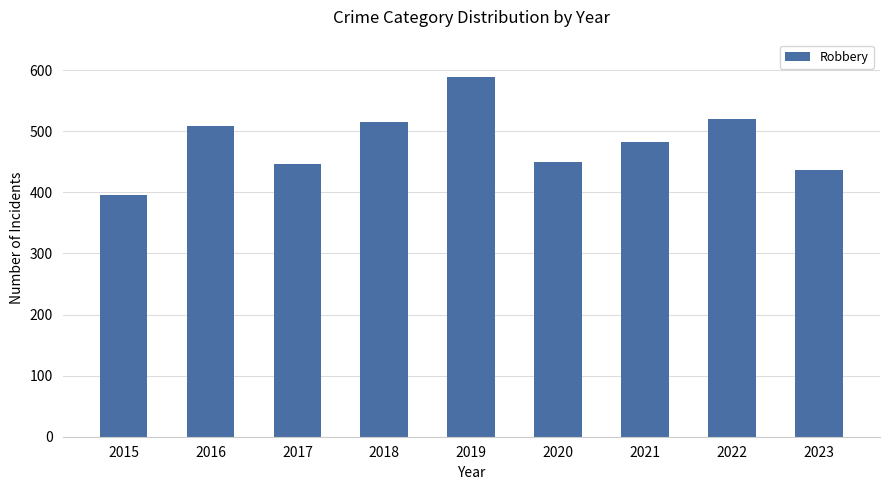

What is the value of the 6th bar from the left?

450